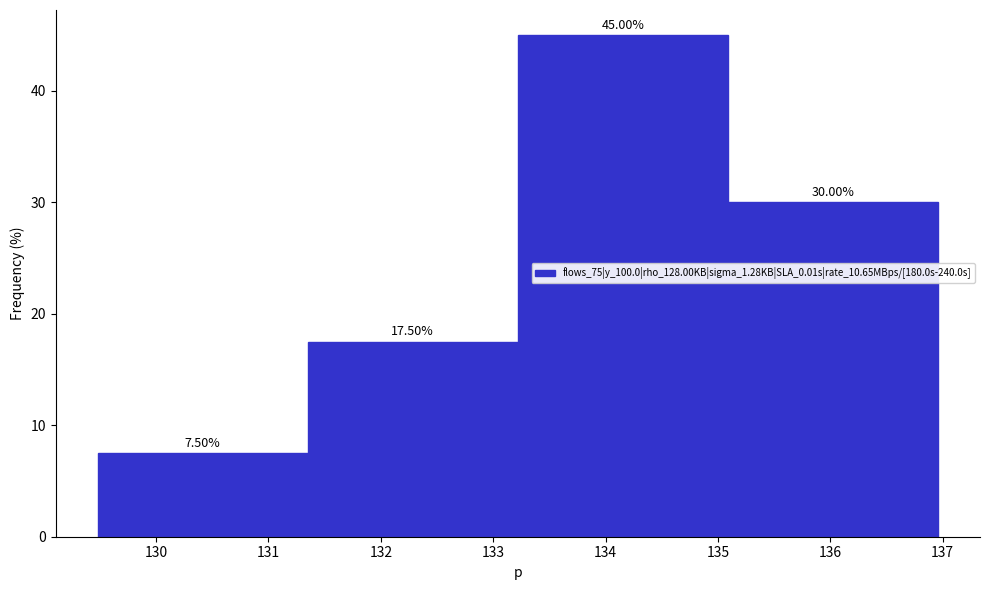

Reading left to right, transcribe this chart: for each bar, give the range it covers on the x-axis and its height. The bar edges are not printed on the chart, so give them approximately, as read against the axis.

129.5 to 131.3: 7.50
131.3 to 133.2: 17.50
133.2 to 135.1: 45.00
135.1 to 137.0: 30.00